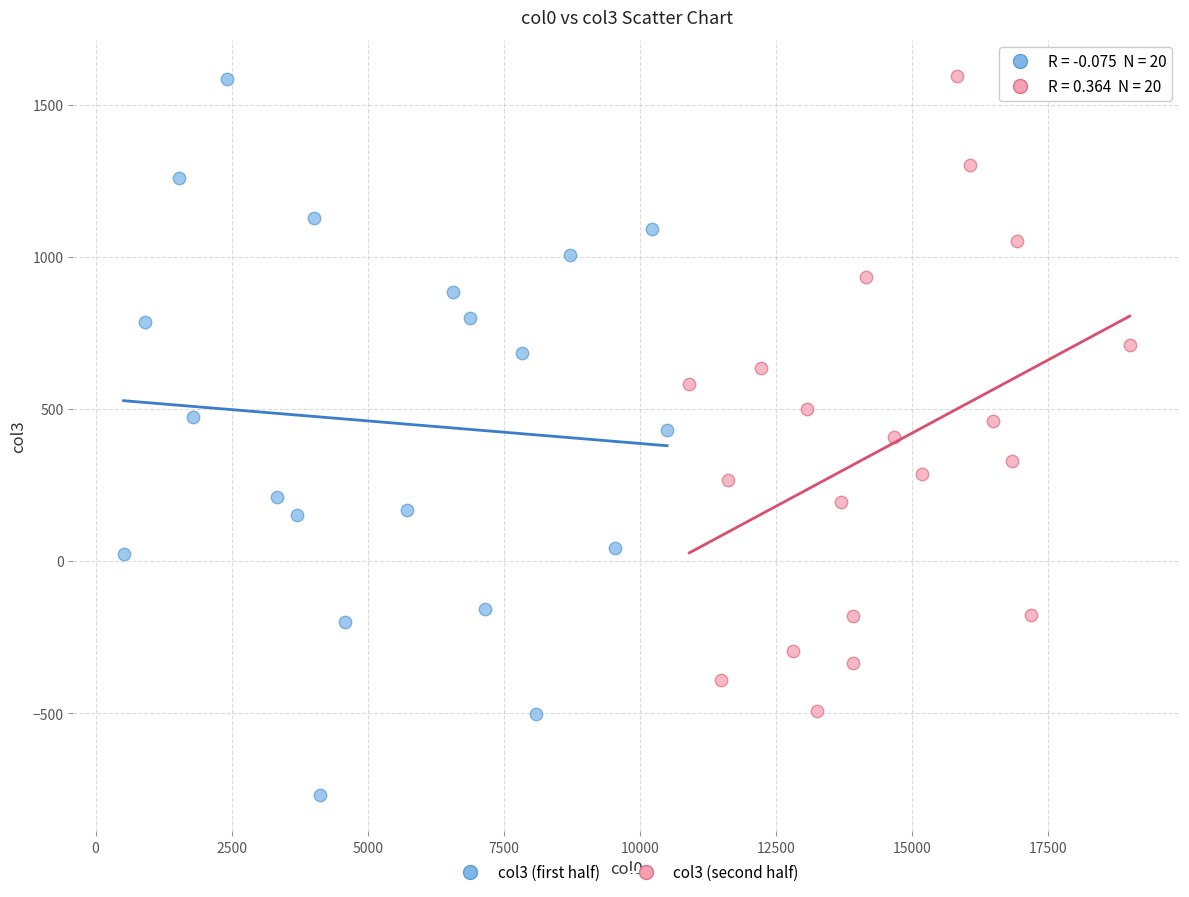

Which series contains the lowest Y value?

col3 (first half)